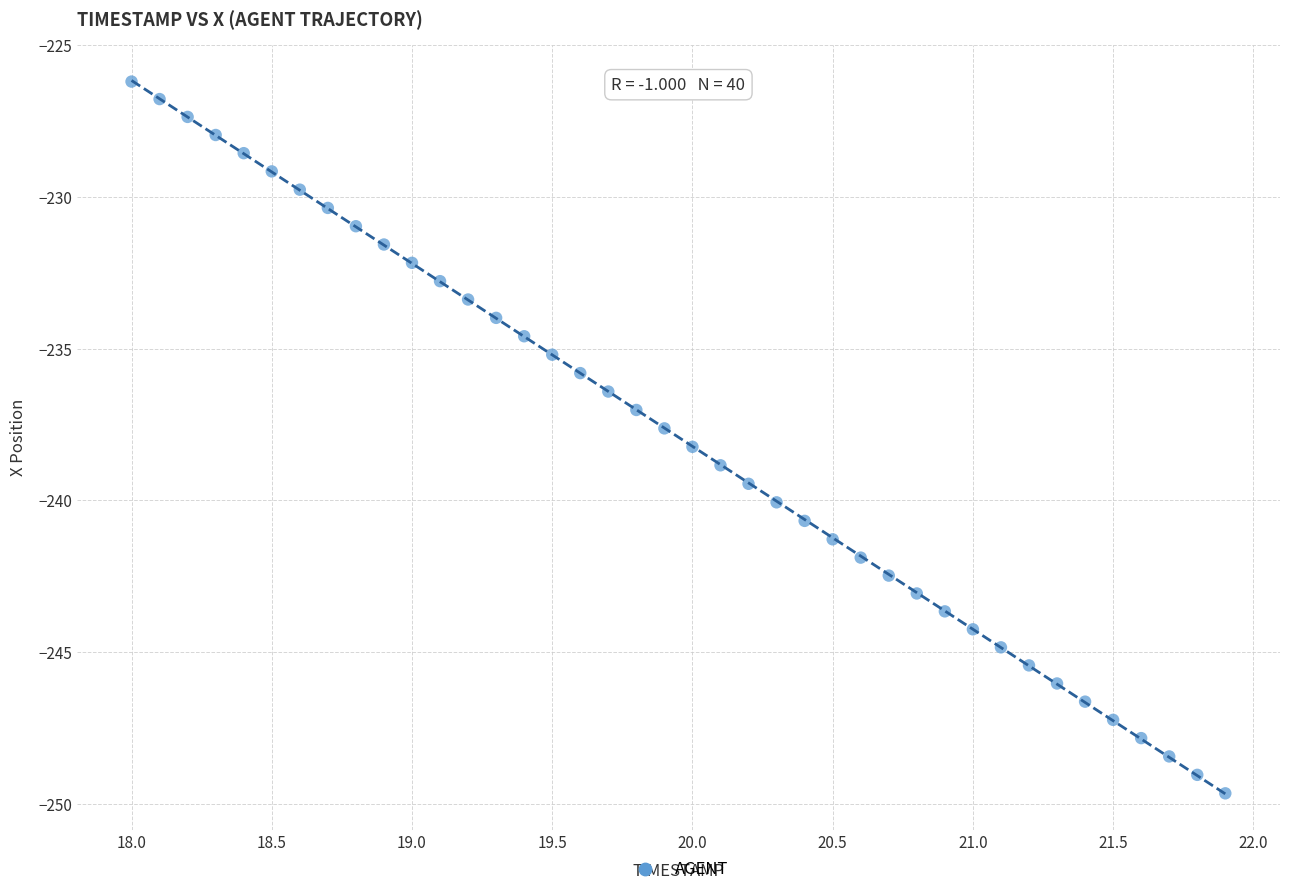

What is the range of Y values (max minus min)?

23.5